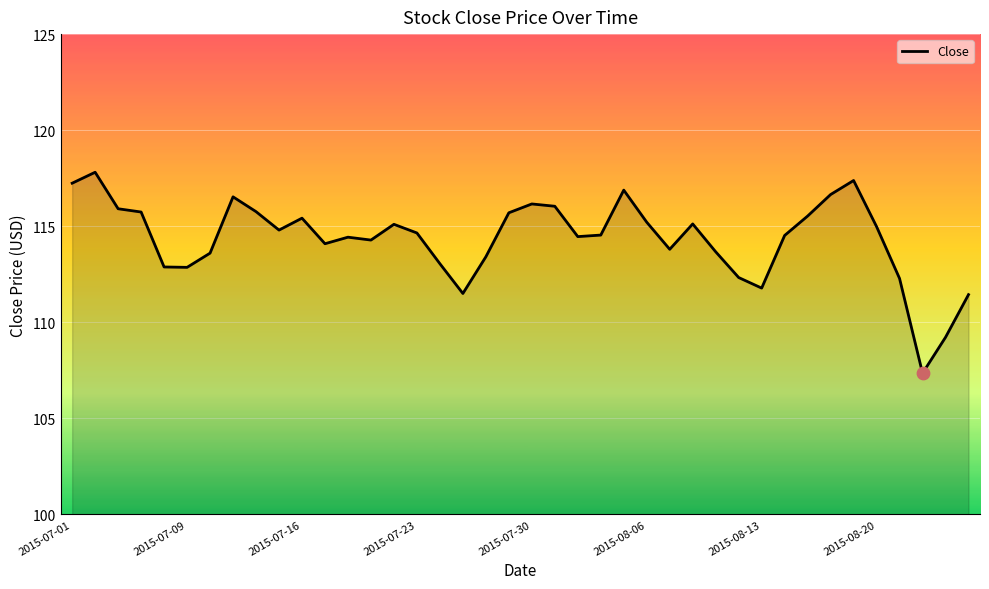

What is the minimum value shown in the chart?

107.3